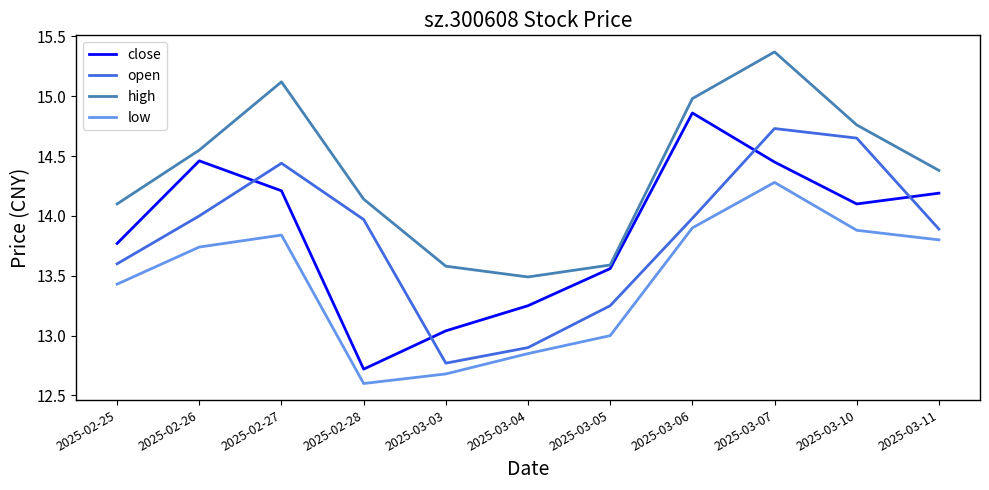

What position from the left is 2025-03-05?

7